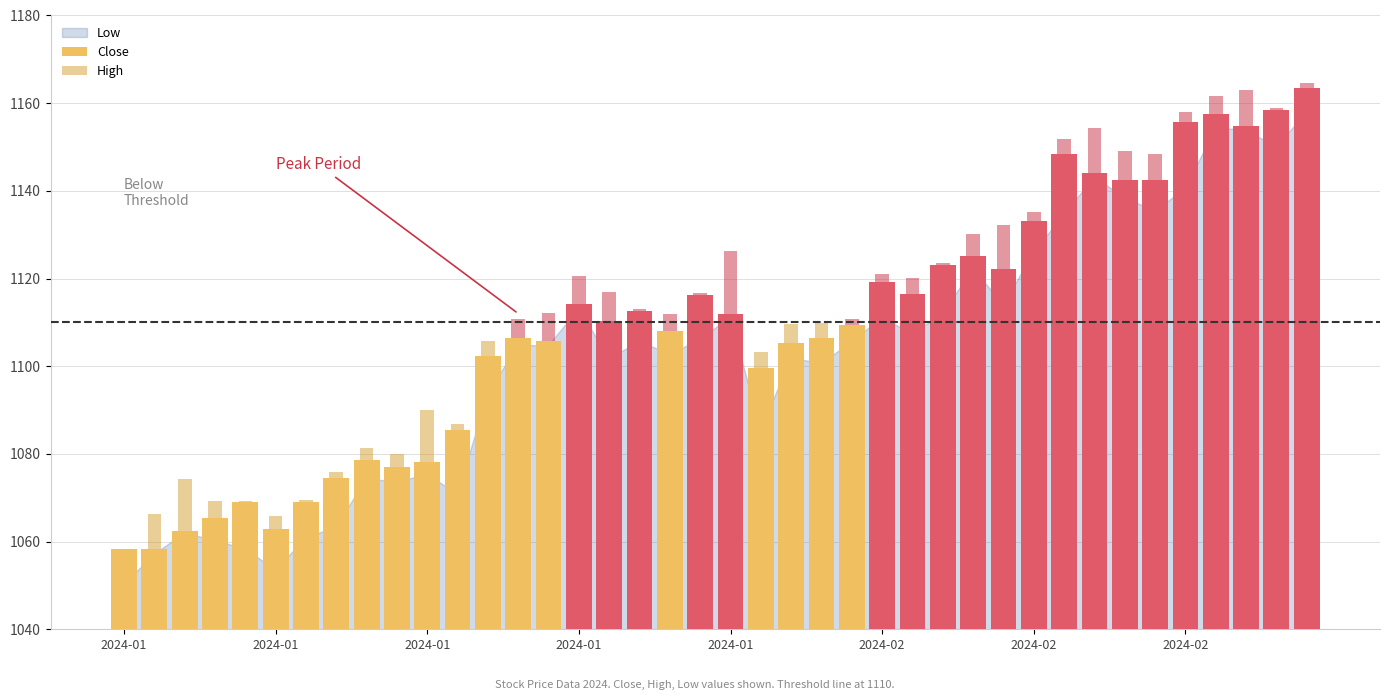

Which category has the highest value in the High series?

39